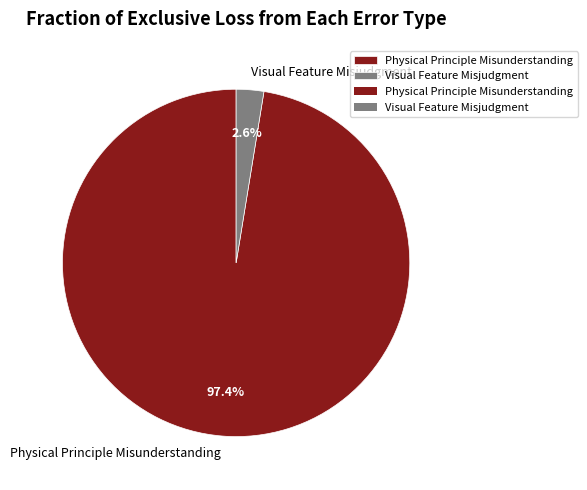

Count the number of slices in the pie.

2